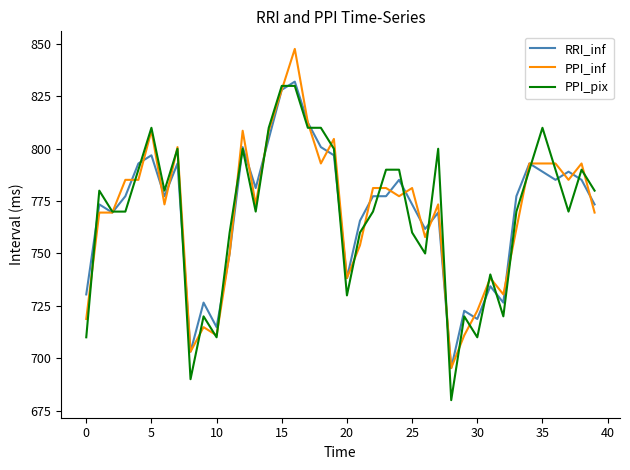

What is the minimum value shown in the chart?

680.0